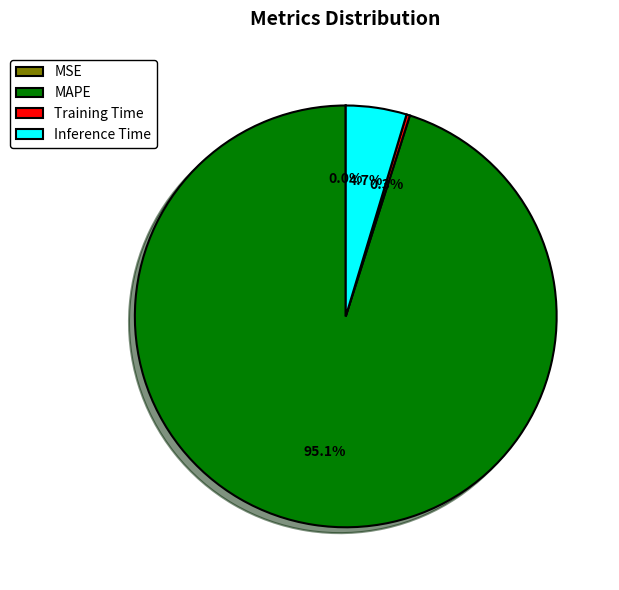

Does any single category account for the majority?

Yes